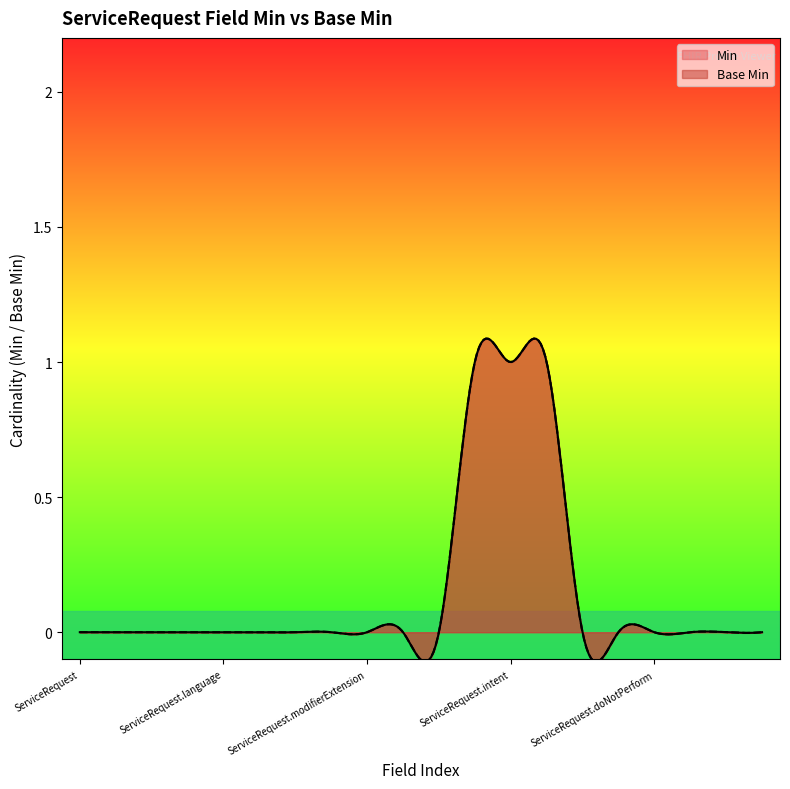

What is the greatest value displayed?

1